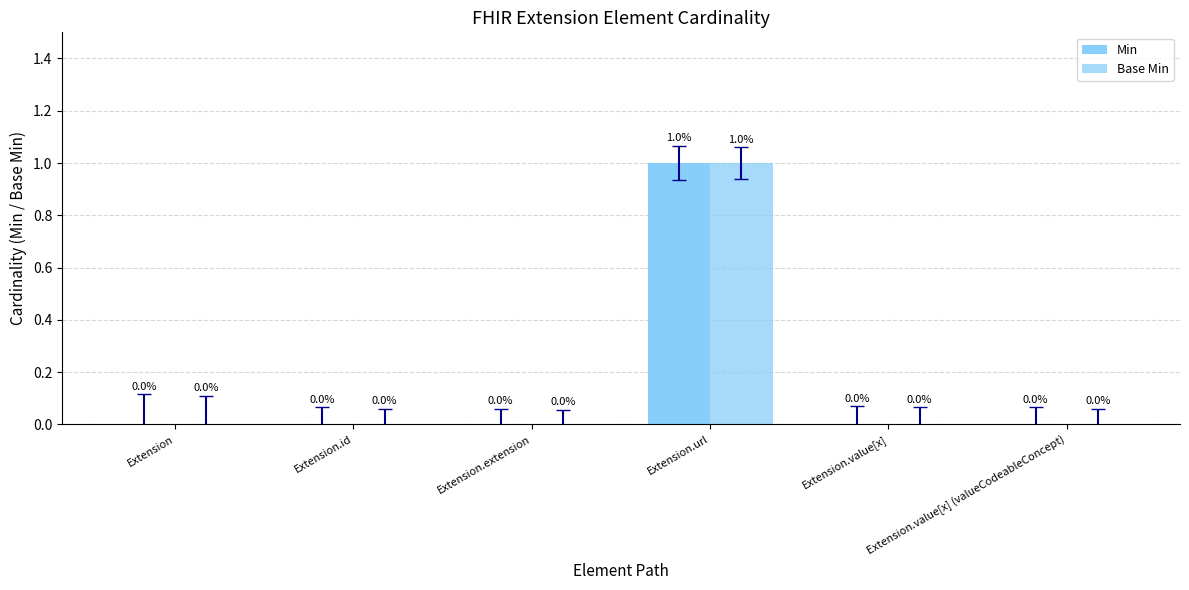

How many data points in Min are above 0?

1